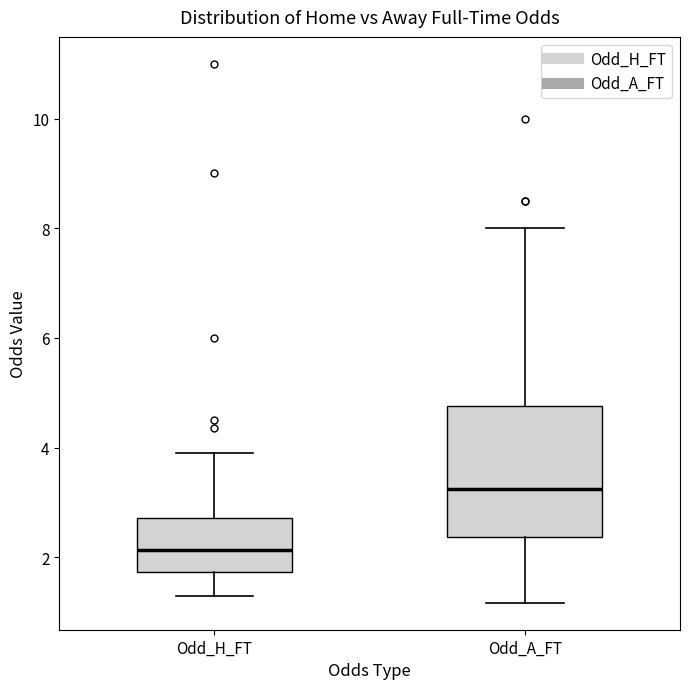

Reading left to right, read every box against the y-axis: the position of its median line, the range the box covers, and the ends of its whiskers. The values are not printed on the chart, so give them approximately, as read against the axis.

Odd_H_FT: median 2.2, box 1.8 to 2.8, whiskers 1.2 to 4.0
Odd_A_FT: median 3.2, box 2.4 to 4.8, whiskers 1.2 to 8.0